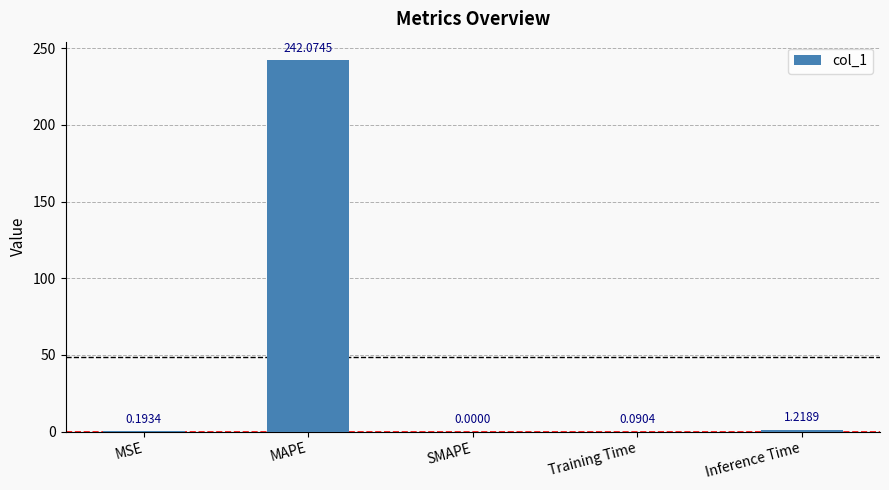

What is the sum of the values at MSE and MAPE?

242.3